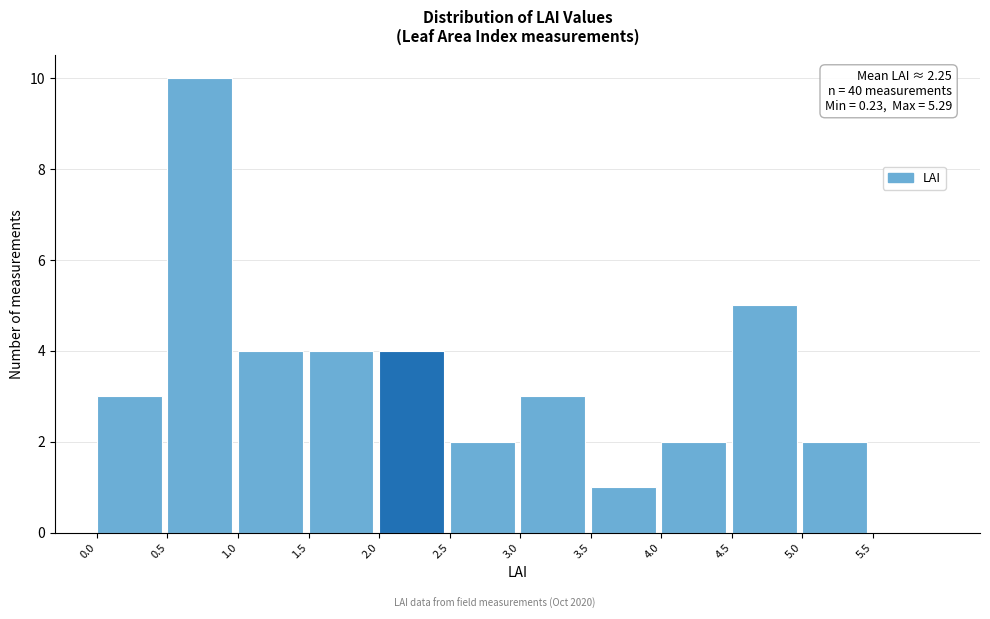

Which range on the x-axis has the tallest bar?

0.5 to 1.0